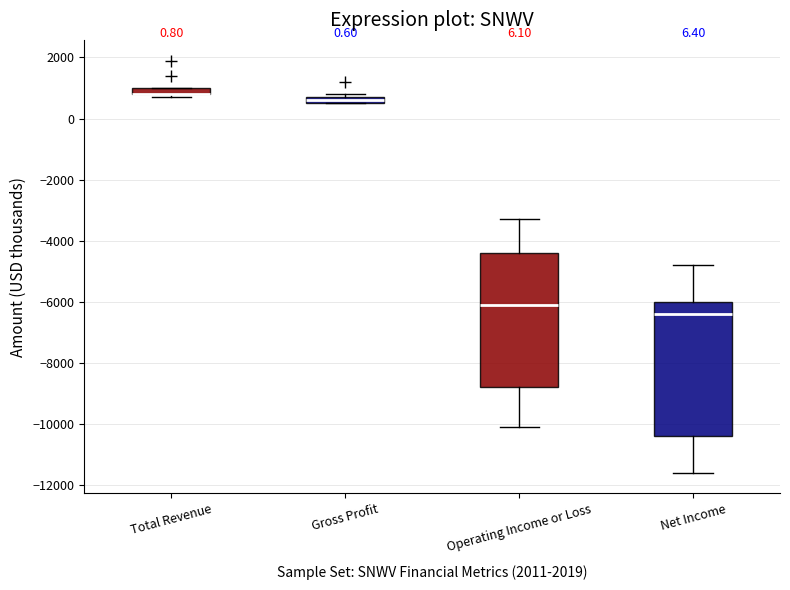

Where does the upper whisker of the box for Operating Income or Loss end on the y-axis? The values are not printed on the chart, so give them approximately, as read against the axis.

-3200